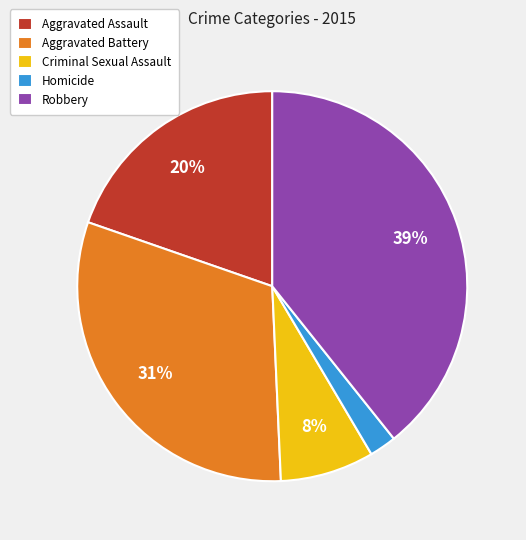

Does any single category account for the majority?

No